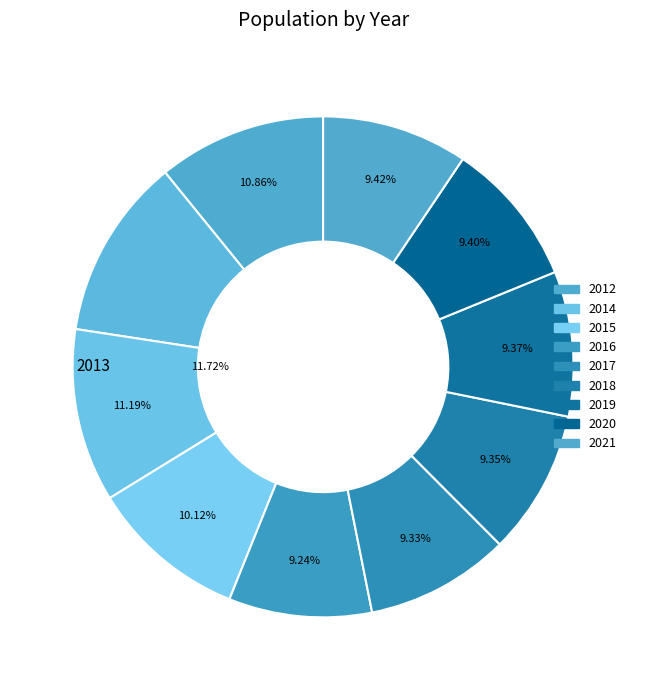

How many slices are in this pie chart?

10